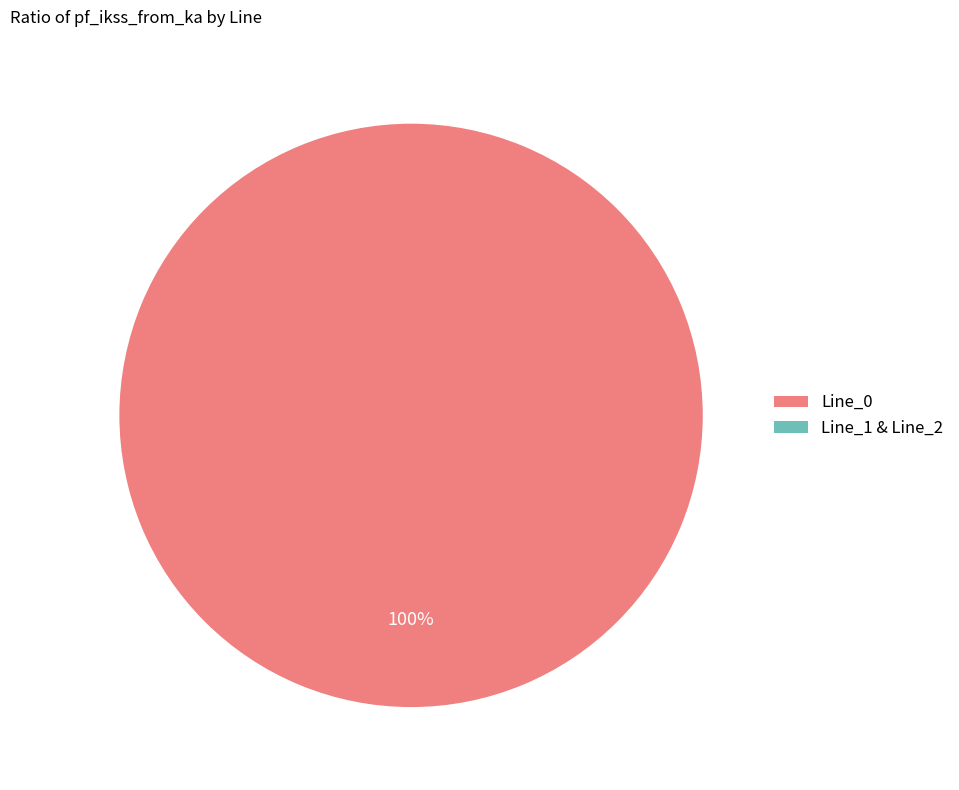

True or false: Line_0 accounts for 94% of the total.

False